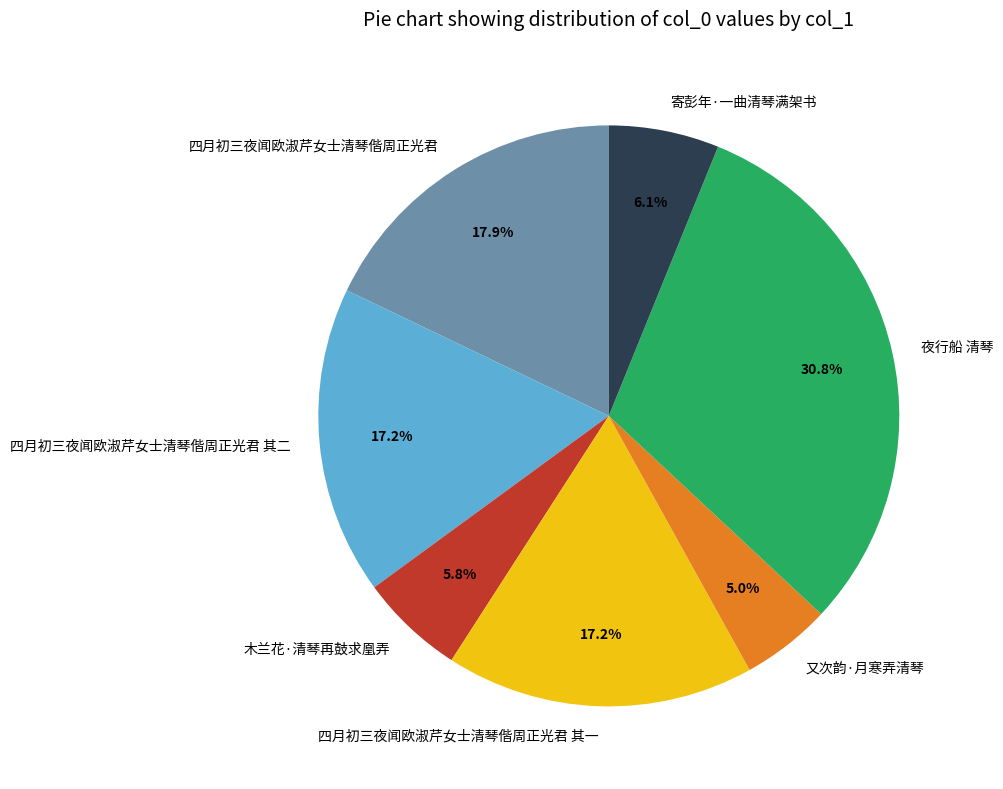

What percentage is NOT represented by 四月初三夜闻欧淑芹女士清琴偕周正光君 其二?

82.8%